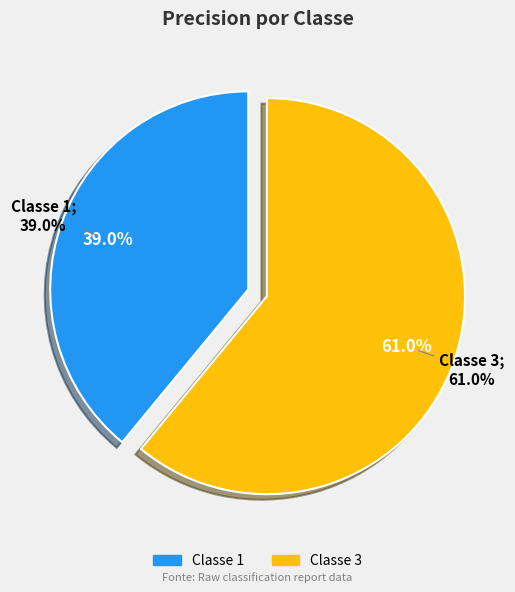

To the nearest percent, what is the difference between the 3 and 2 slice percentages?

61%